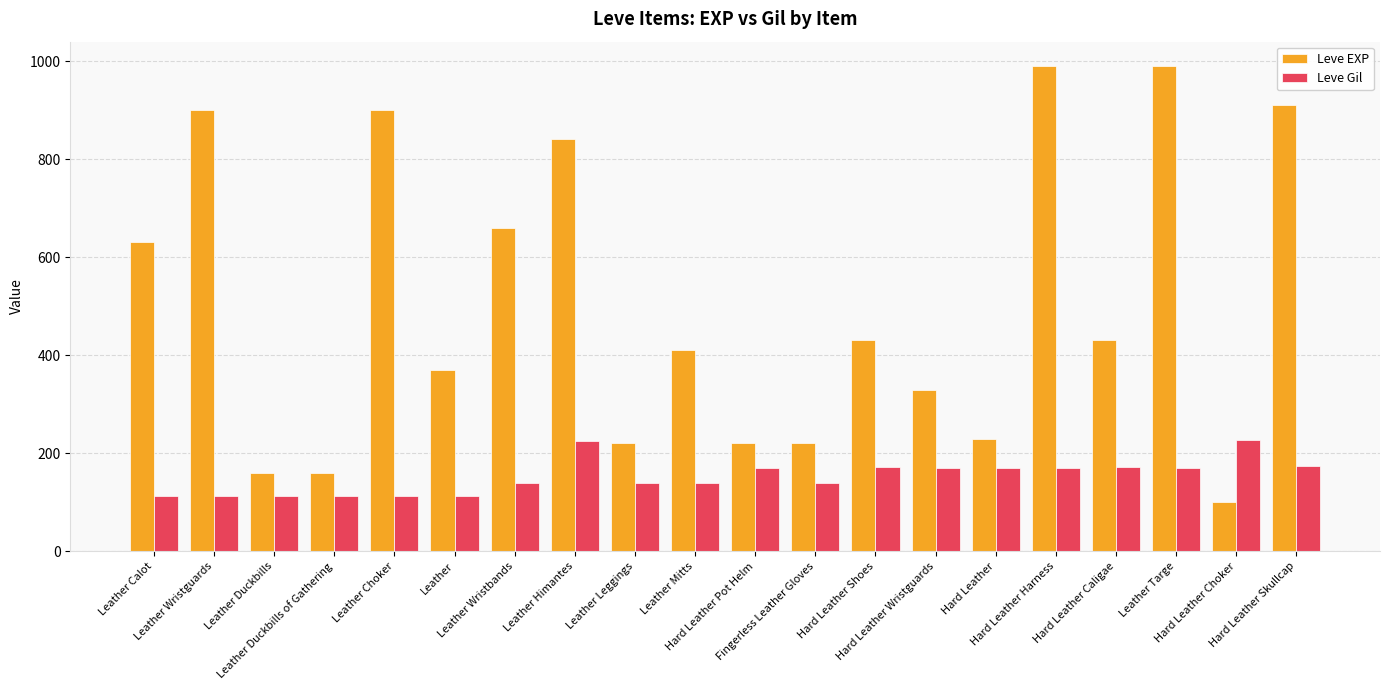

Which series has the largest range (max minus min)?

Leve EXP